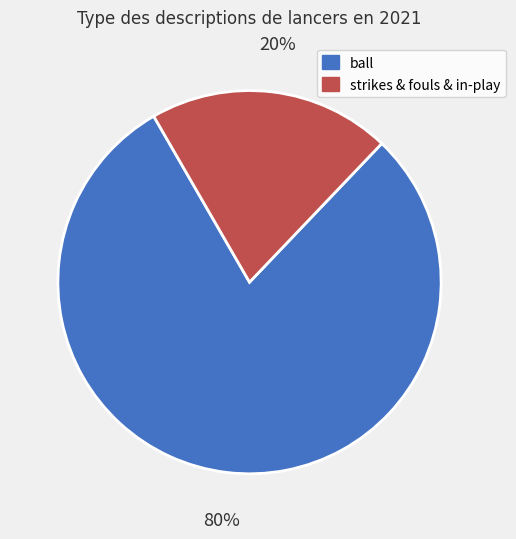

The strikes & fouls & in-play slice represents 20% of the pie. True or false?

True